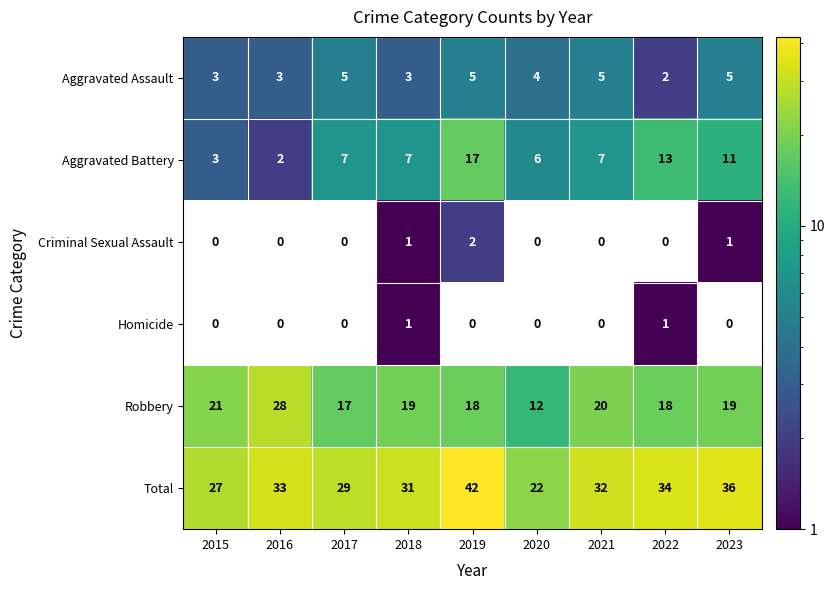

True or false: Aggravated Battery has a value of 4.5 at 2023.

False